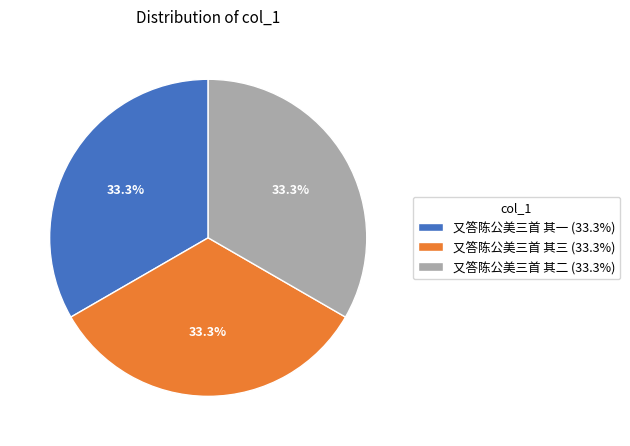

Is 又答陈公美三首 其一 the majority of the pie?

No